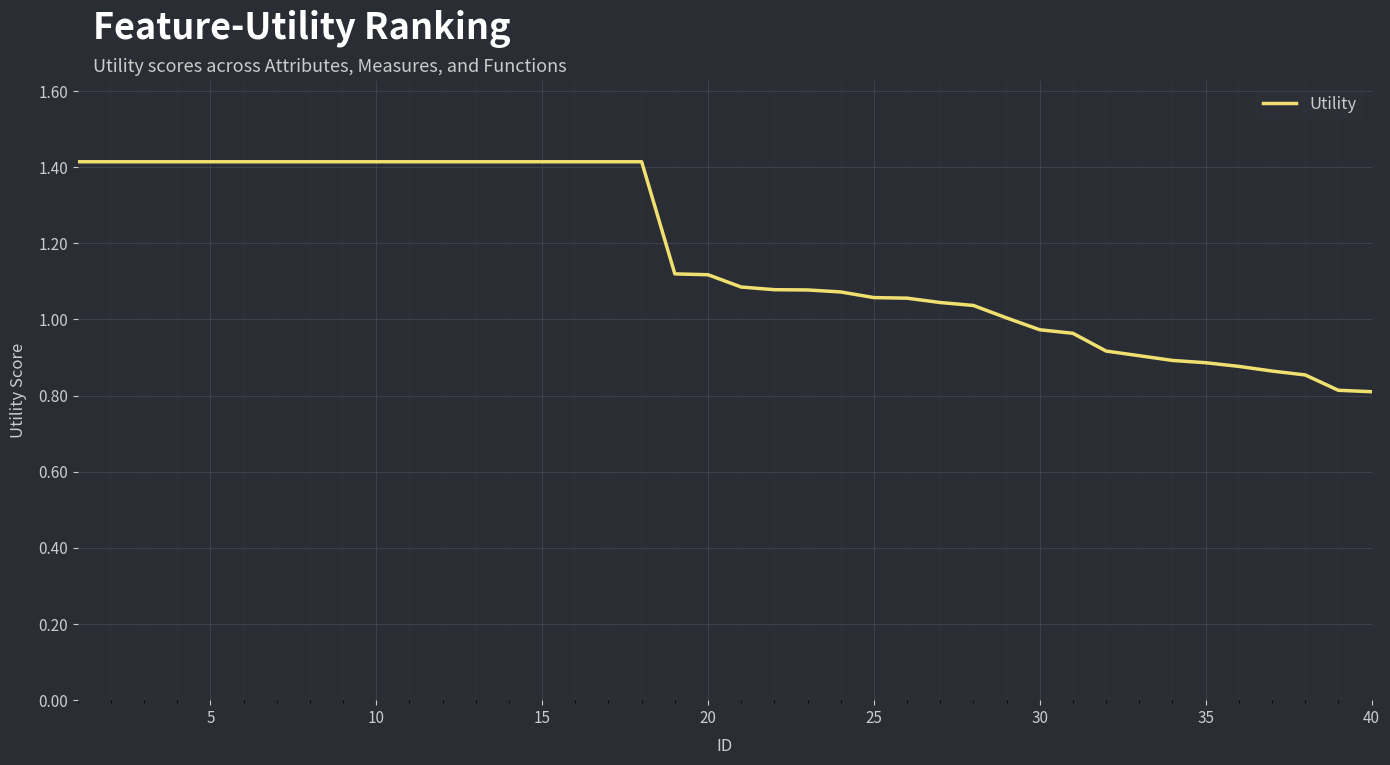

What is the maximum value shown in the chart?

1.4